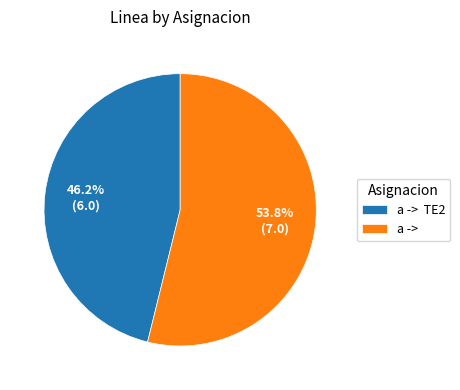

What is the majority slice?

a ->